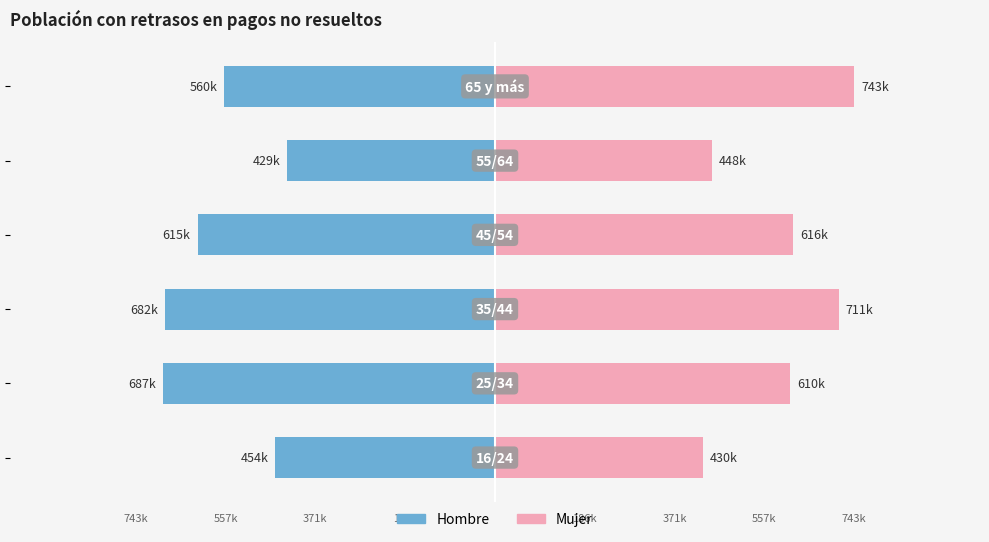

At how many categories does at least one series exceed 555540?

4